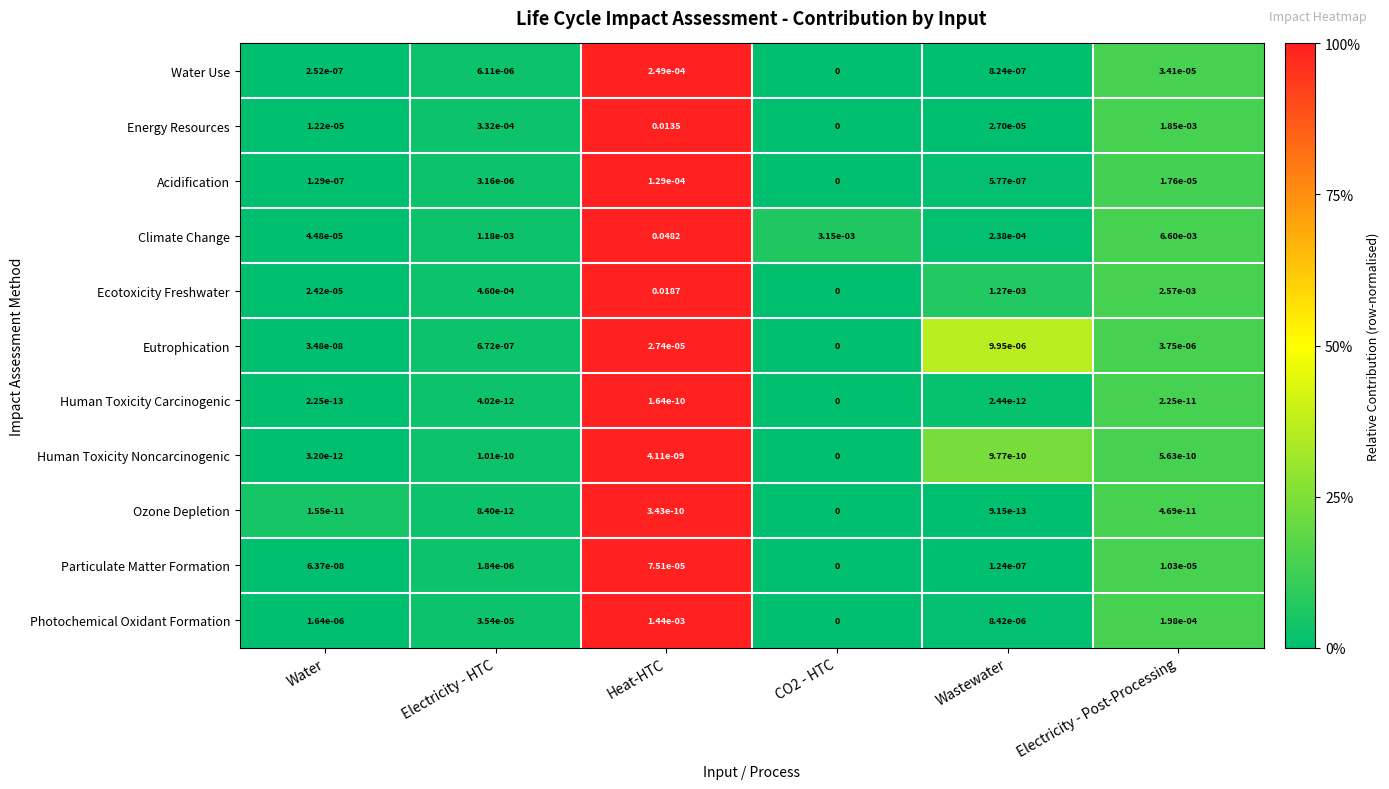

Between Water and Heat-HTC, which series saw the biggest shift?

Climate Change